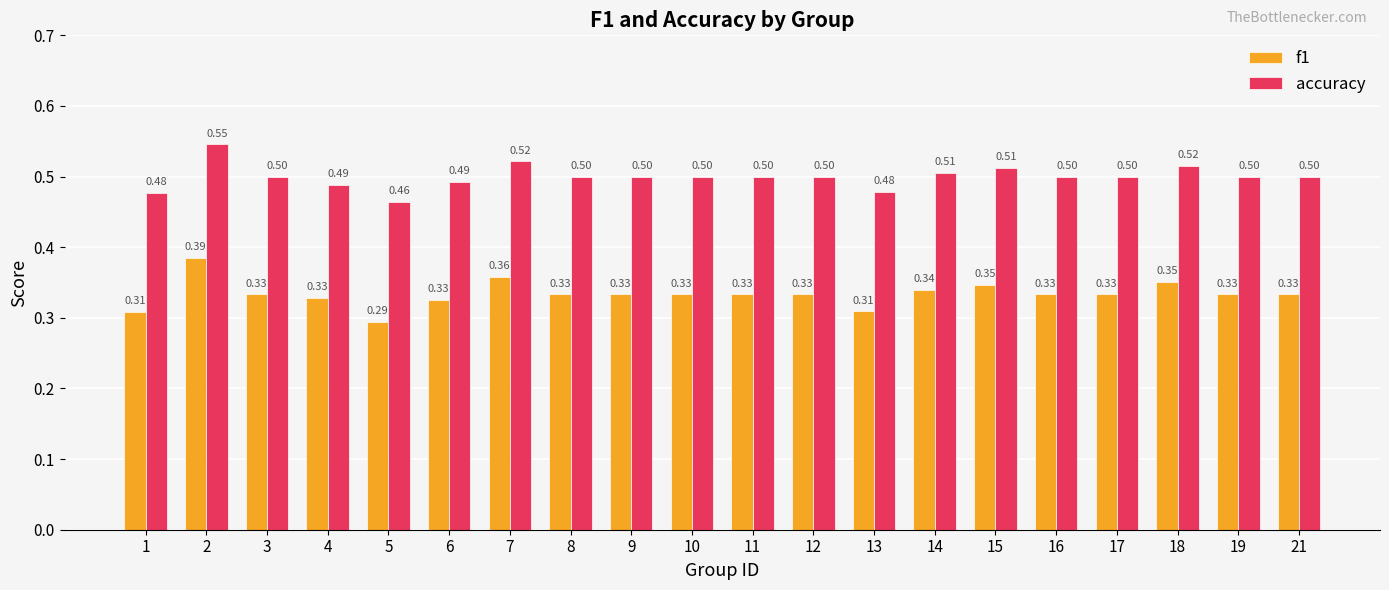

Rank the series at 16 from lowest to highest value.

f1, accuracy